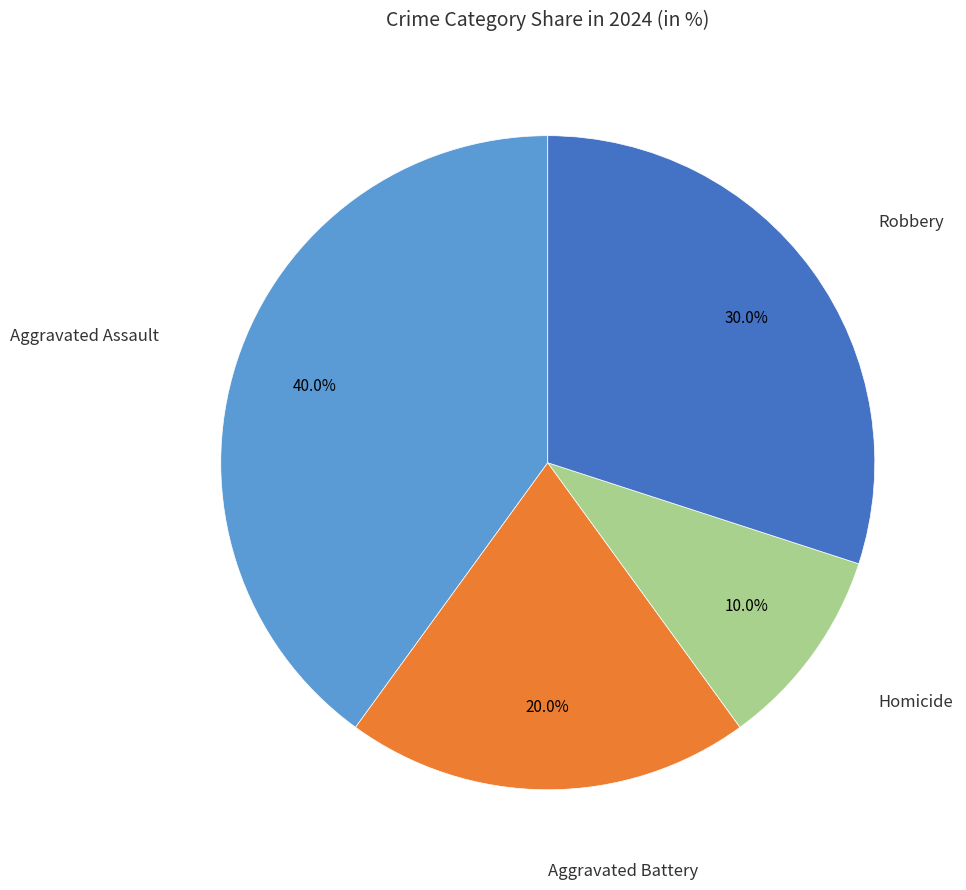

How many segments does this pie chart have?

4